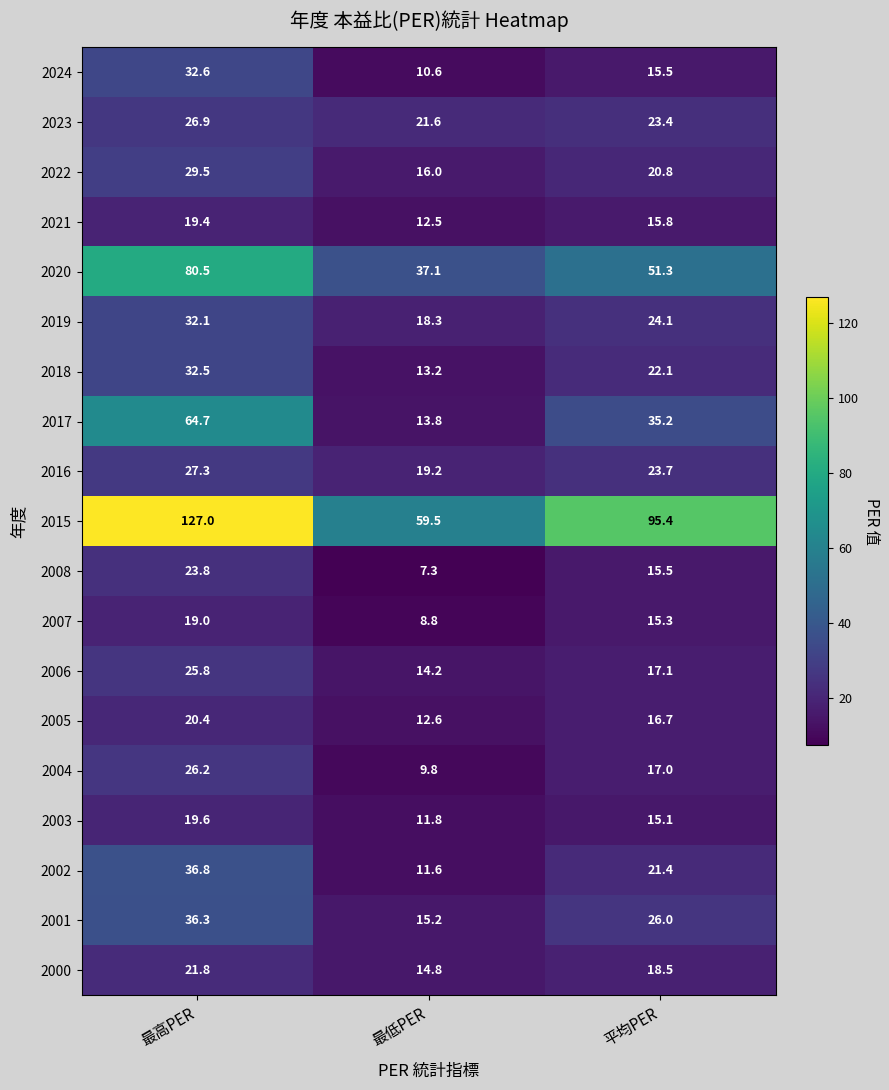

What is the maximum value shown in the chart?

127.0